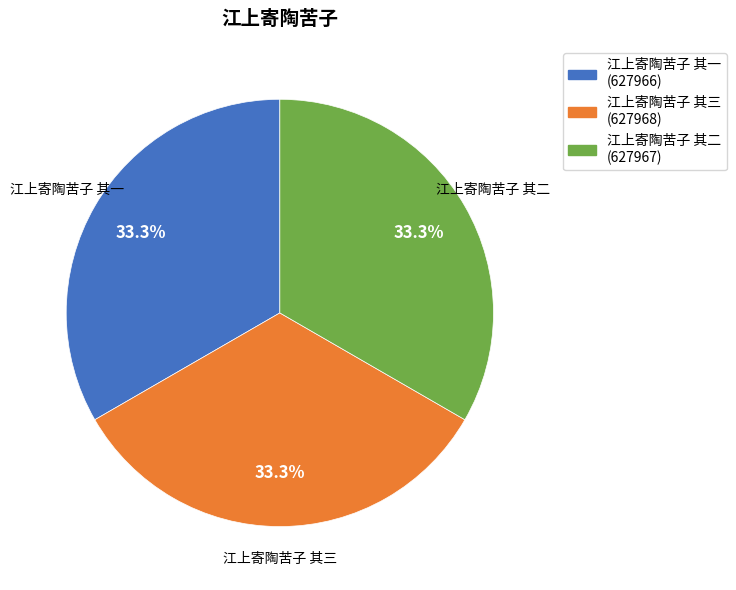

To the nearest percent, what is the combined percentage of 江上寄陶苦子 其三 and 江上寄陶苦子 其二?

67%